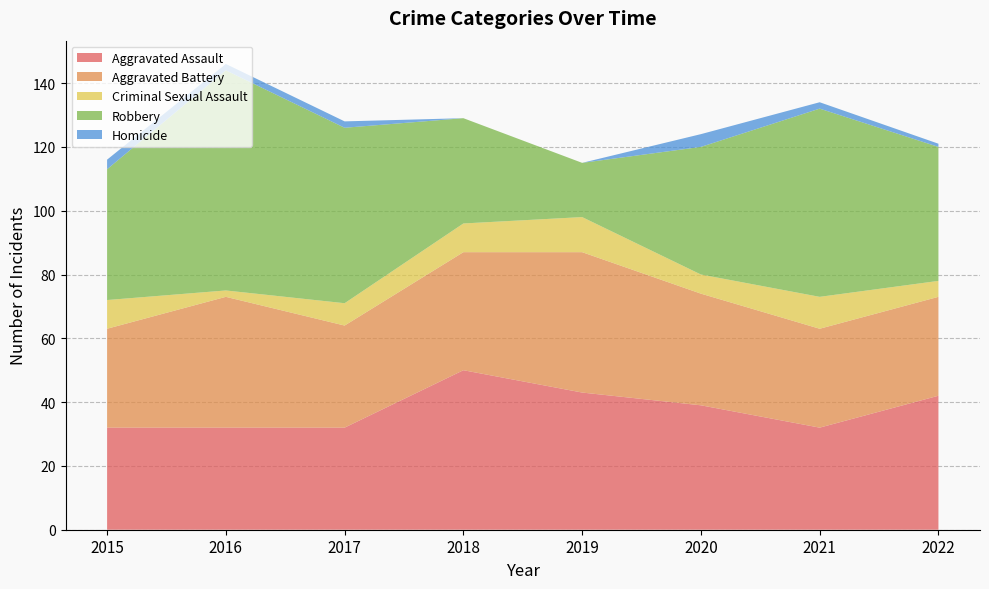

Reading left to right, transcribe all the data shown in this chart.

Aggravated Assault: 2015=32	2016=32	2017=32	2018=50	2019=43	2020=39	2021=32	2022=42
Aggravated Battery: 2015=31	2016=41	2017=32	2018=37	2019=44	2020=35	2021=31	2022=31
Criminal Sexual Assault: 2015=9	2016=2	2017=7	2018=9	2019=11	2020=6	2021=10	2022=5
Robbery: 2015=41	2016=69	2017=55	2018=33	2019=17	2020=40	2021=59	2022=42
Homicide: 2015=3	2016=2	2017=2	2018=0	2019=0	2020=4	2021=2	2022=1